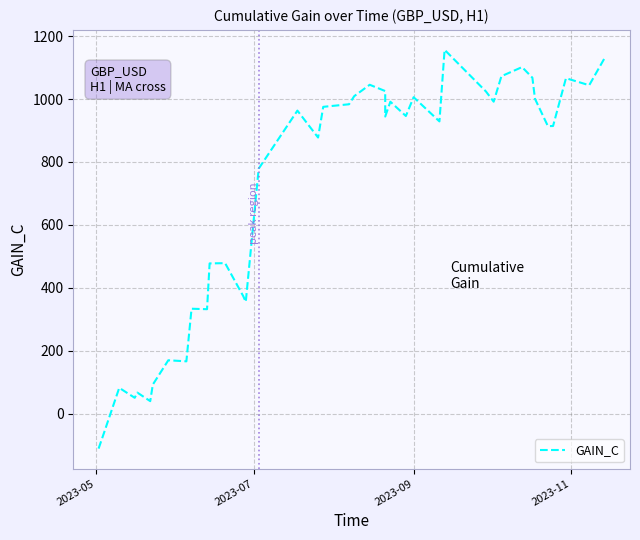

True or false: the data has more than 2 interior local peaks.

True